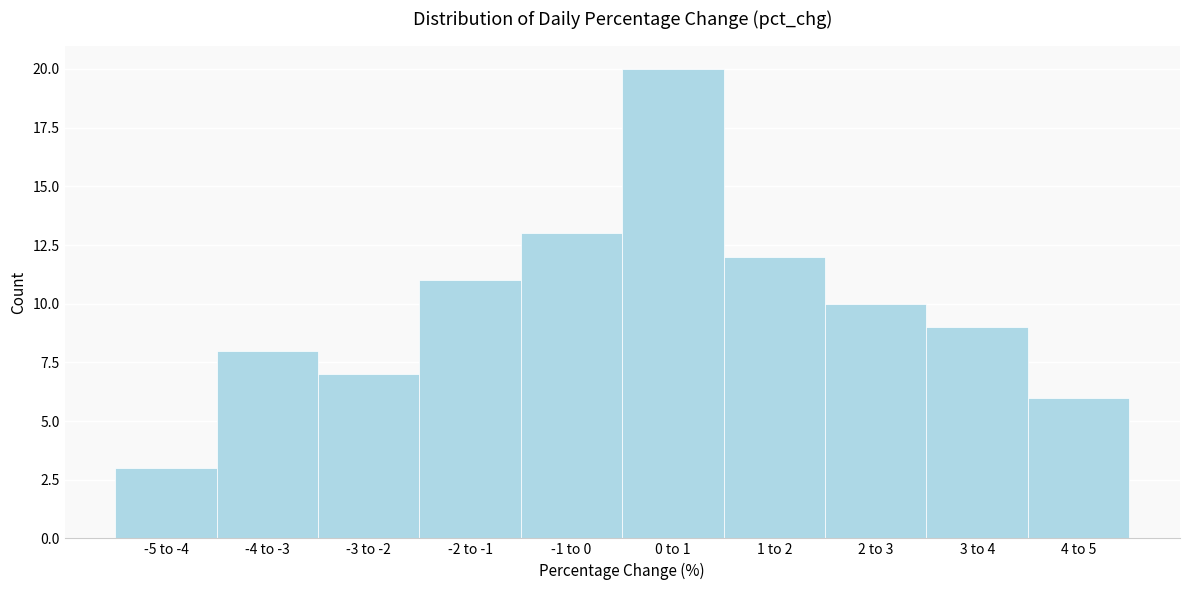

Reading right to left, extract all data points from this chart.

4 to 5=6	3 to 4=9	2 to 3=10	1 to 2=12	0 to 1=20	-1 to 0=13	-2 to -1=11	-3 to -2=7	-4 to -3=8	-5 to -4=3